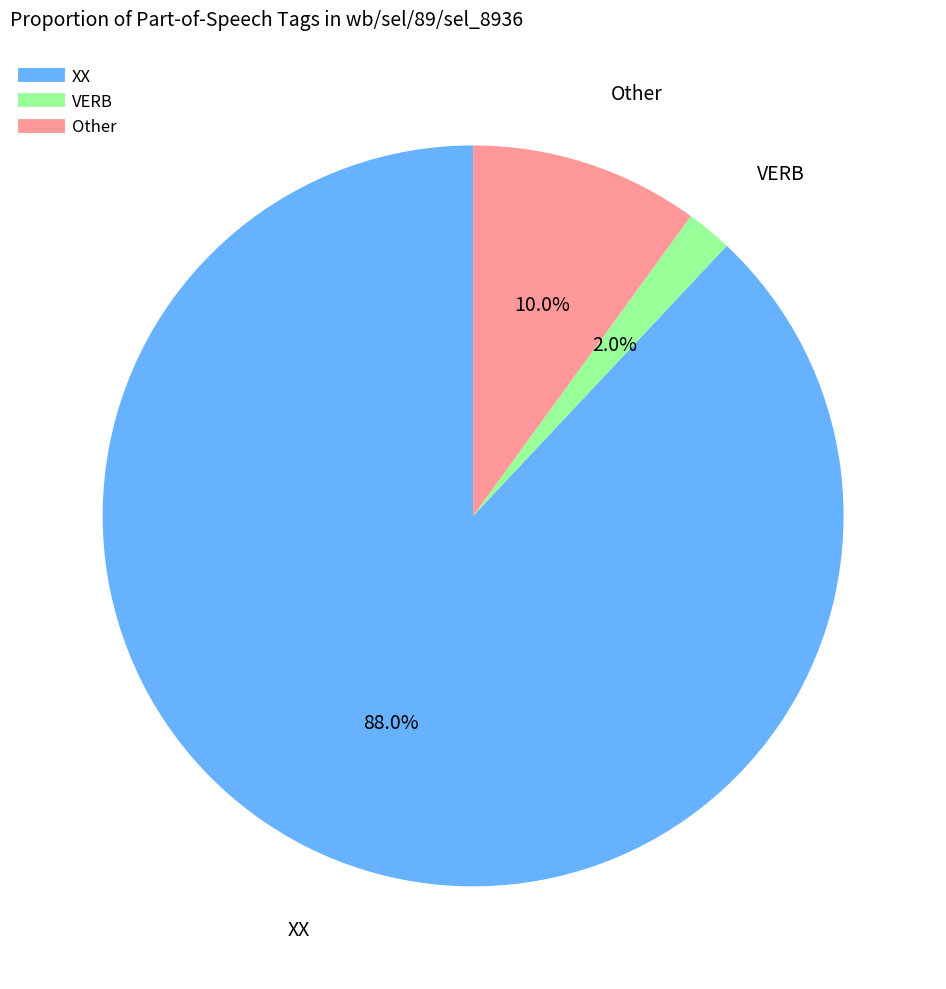

Do XX and Other together represent more than half of the pie?

Yes